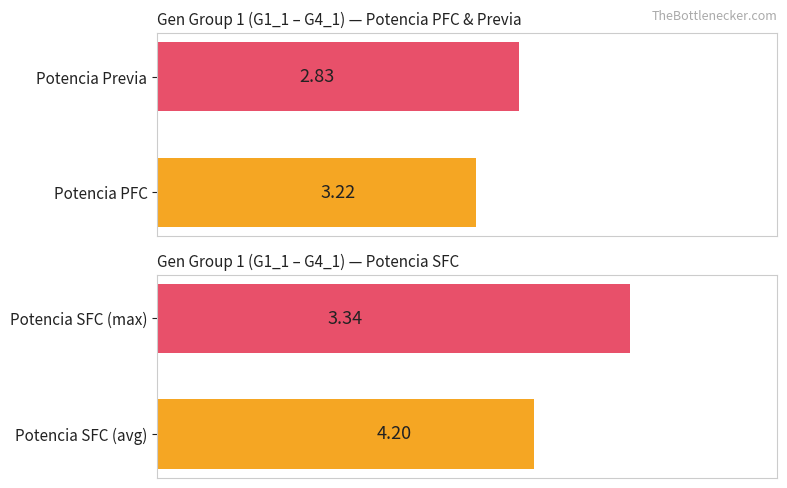

What is the difference between the values at Potencia Previa and Potencia PFC?

0.4